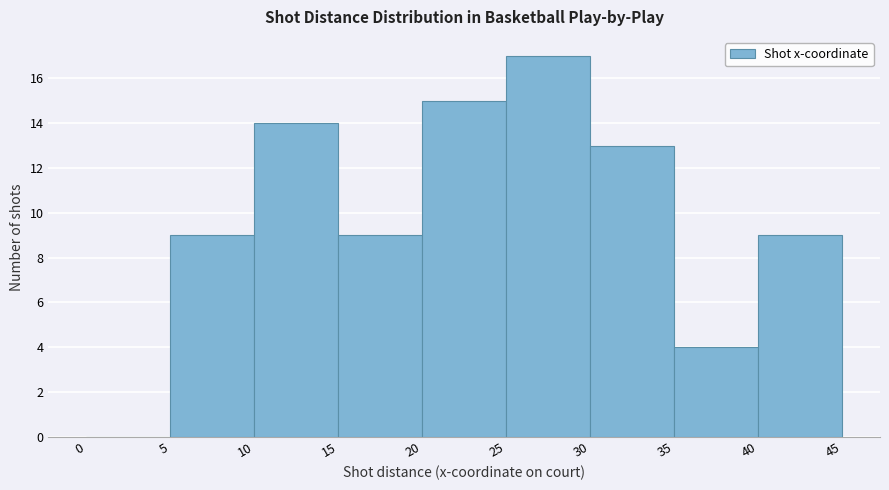

Over which range of the x-axis is the bar tallest?

25 to 30